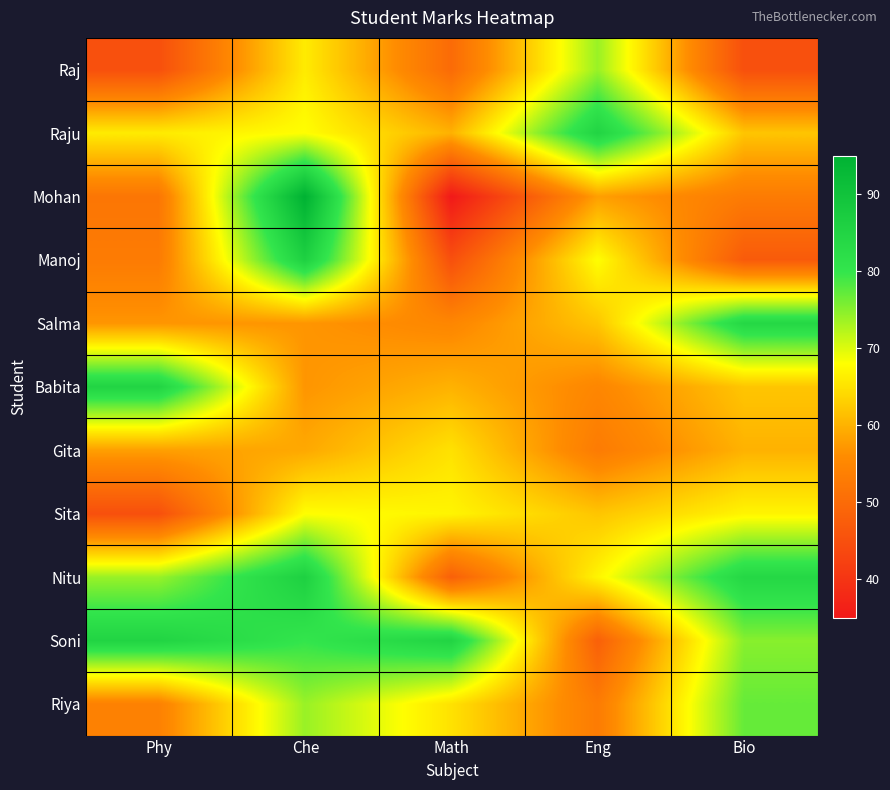

Reading left to right, extract all data points from this chart.

Raj: Phy=45	Che=66	Math=50	Eng=74	Bio=45
Raju: Phy=66	Che=68	Math=60	Eng=85	Bio=62
Mohan: Phy=52	Che=95	Math=35	Eng=58	Bio=53
Manoj: Phy=53	Che=86	Math=45	Eng=68	Bio=47
Salma: Phy=57	Che=57	Math=55	Eng=62	Bio=84
Babita: Phy=85	Che=57	Math=60	Eng=55	Bio=62
Gita: Phy=58	Che=59	Math=65	Eng=53	Bio=60
Sita: Phy=45	Che=68	Math=67	Eng=62	Bio=67
Nitu: Phy=74	Che=86	Math=48	Eng=67	Bio=84
Soni: Phy=85	Che=80	Math=85	Eng=48	Bio=75
Riya: Phy=54	Che=74	Math=65	Eng=53	Bio=77